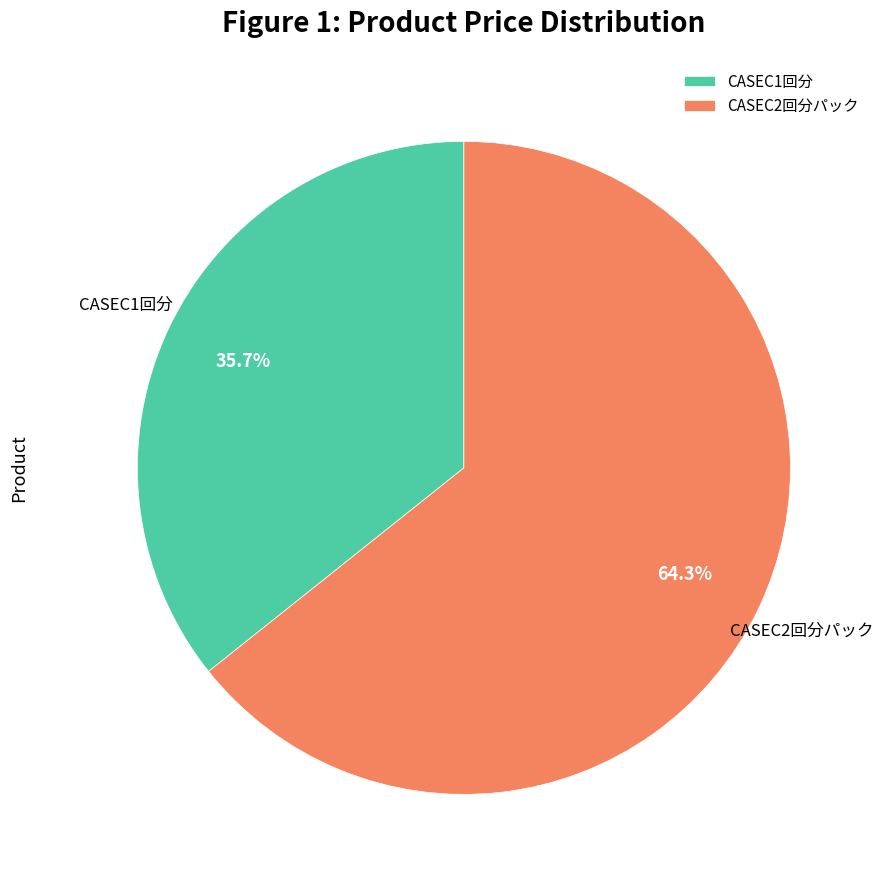

To the nearest percent, what is the difference between the largest and smallest slice percentages?

29%